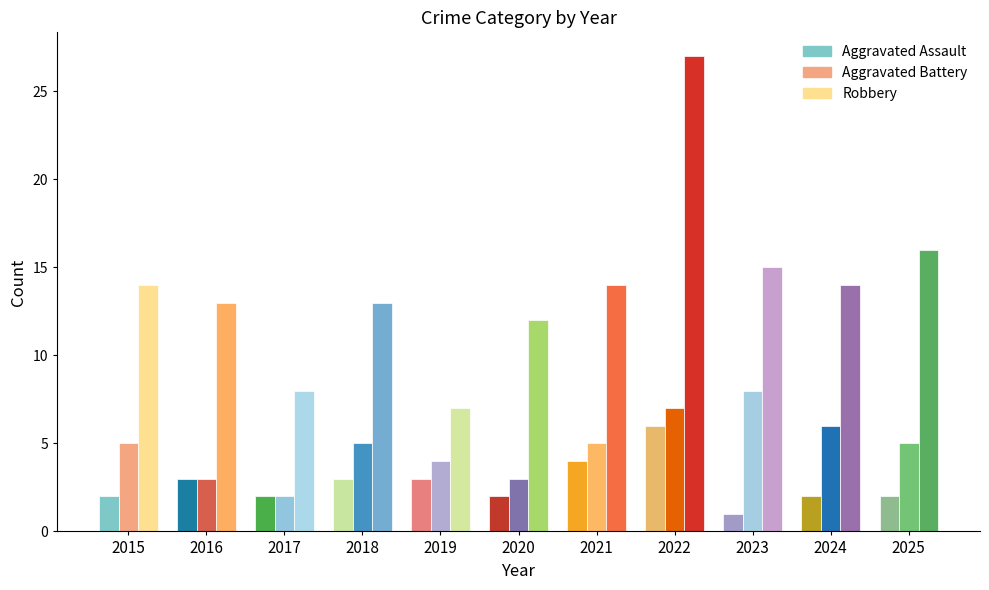

Does the chart contain any negative values?

No